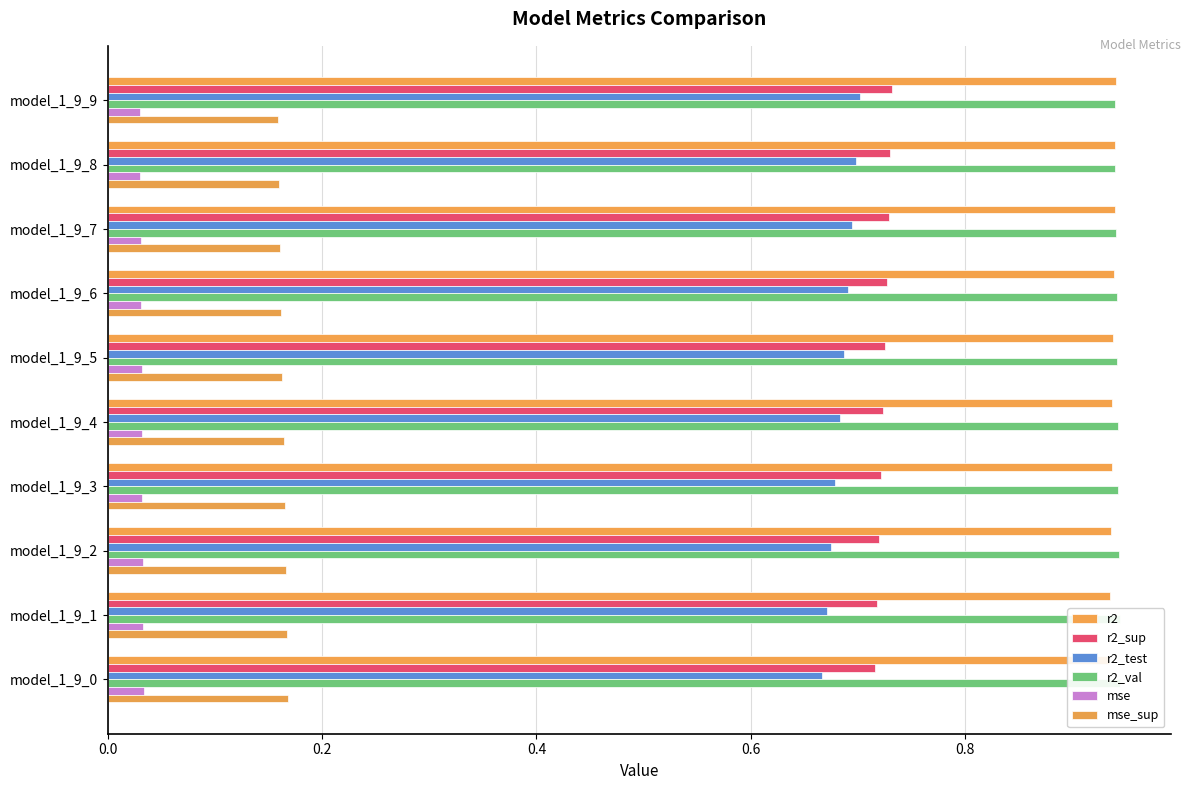

Is it true that r2_test equals 0.7 at model_1_9_6?

True